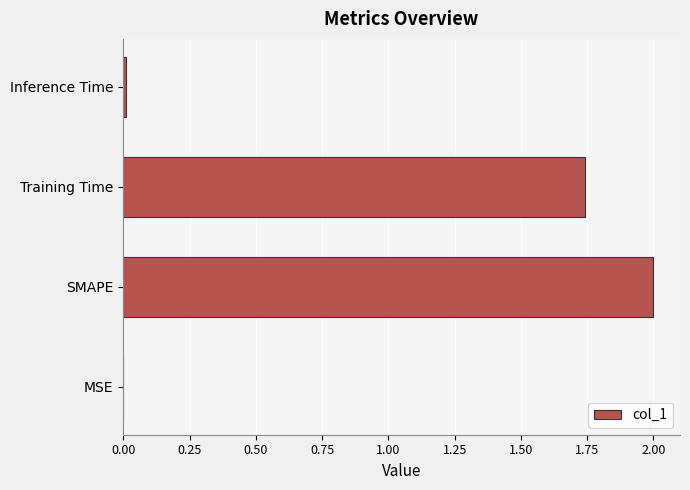

What is the maximum value shown in the chart?

2.0